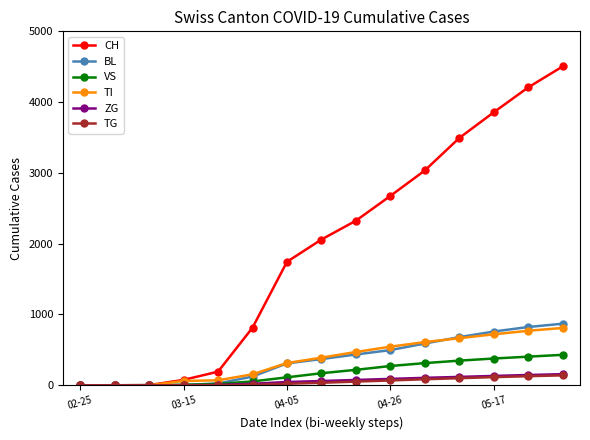

How many data points does each series have?

15